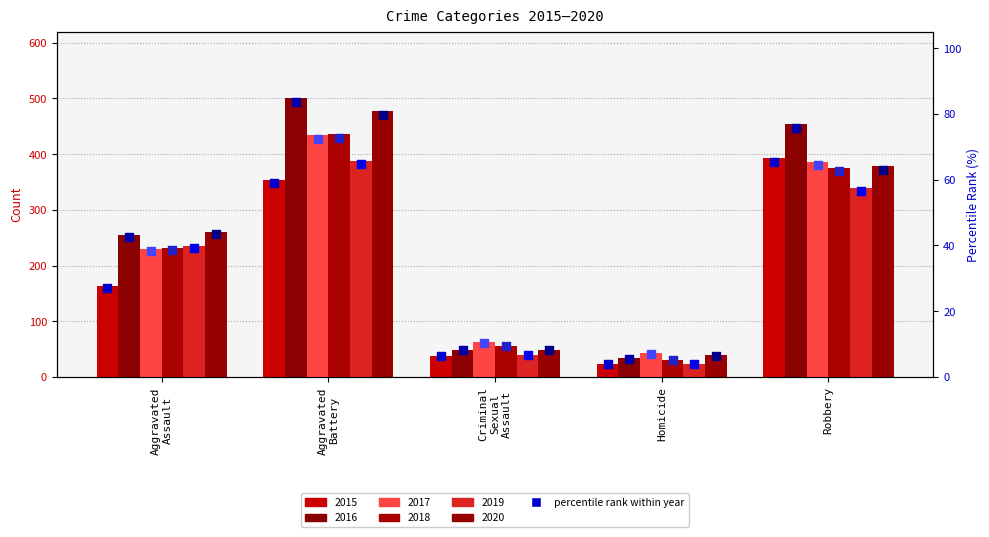

At how many categories does at least one series exceed 75?

2